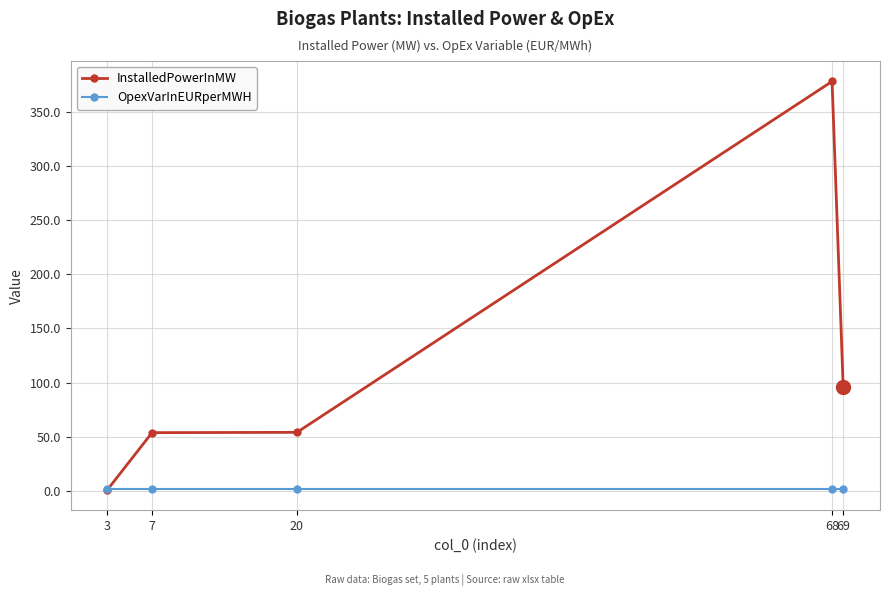

What is the spread (max minus min) of values at 3?

0.9